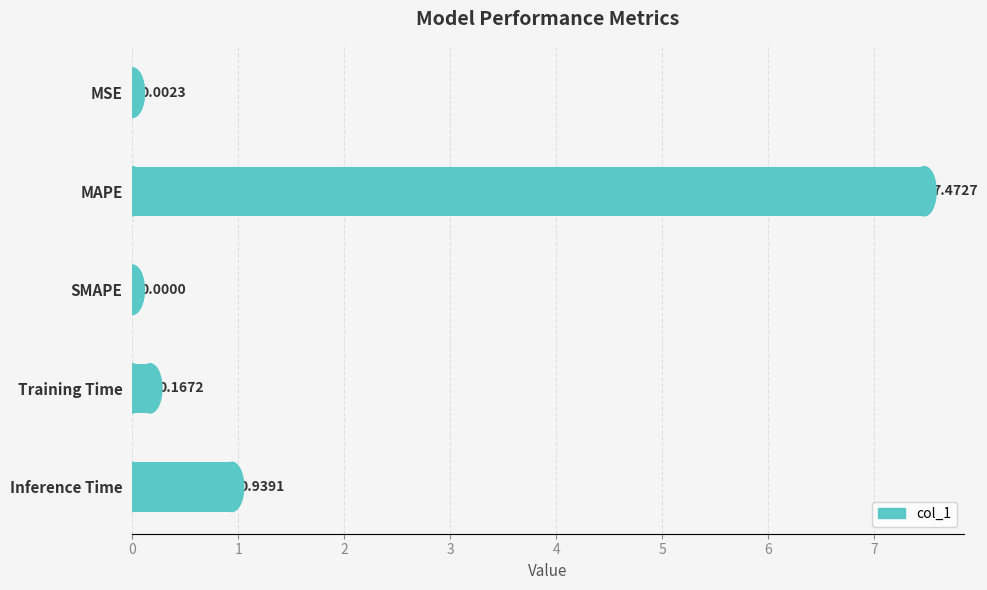

At which label is the value closest to 3?

Inference Time